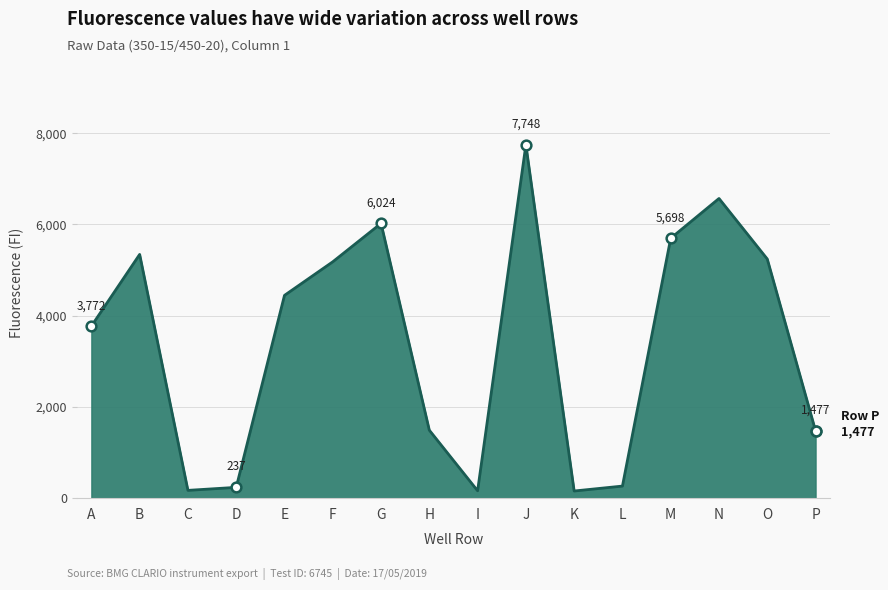

Which label corresponds to the largest value in the chart?

J